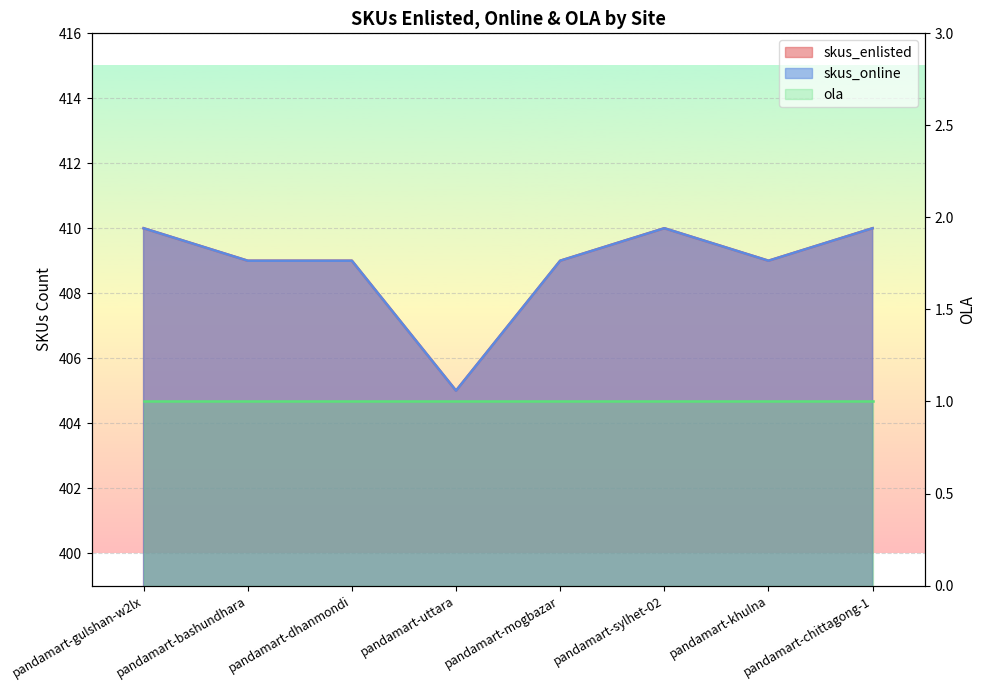

Is the value of skus_online at pandamart-khulna greater than the value of skus_enlisted at pandamart-dhanmondi?

No